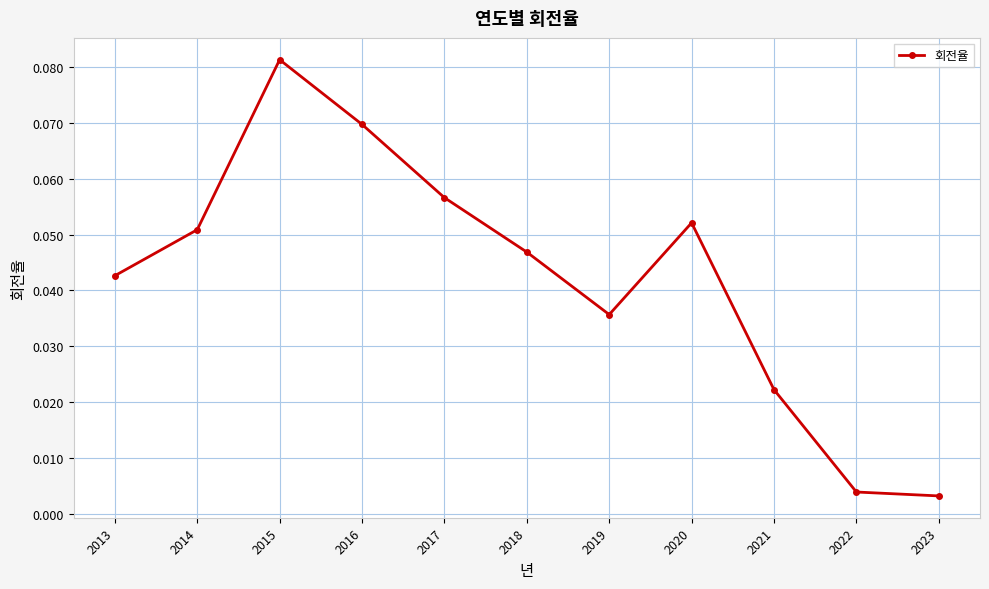

At which category does the chart reach its peak across all series?

2015